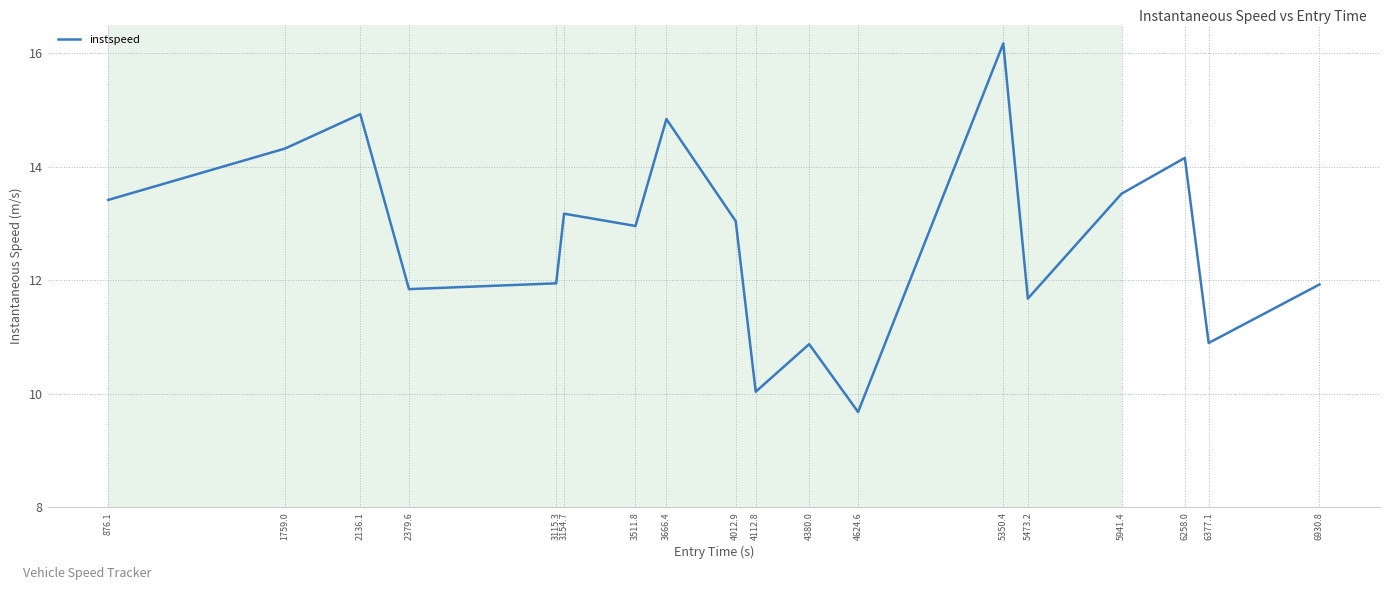

Count the number of categories in the chart.

18